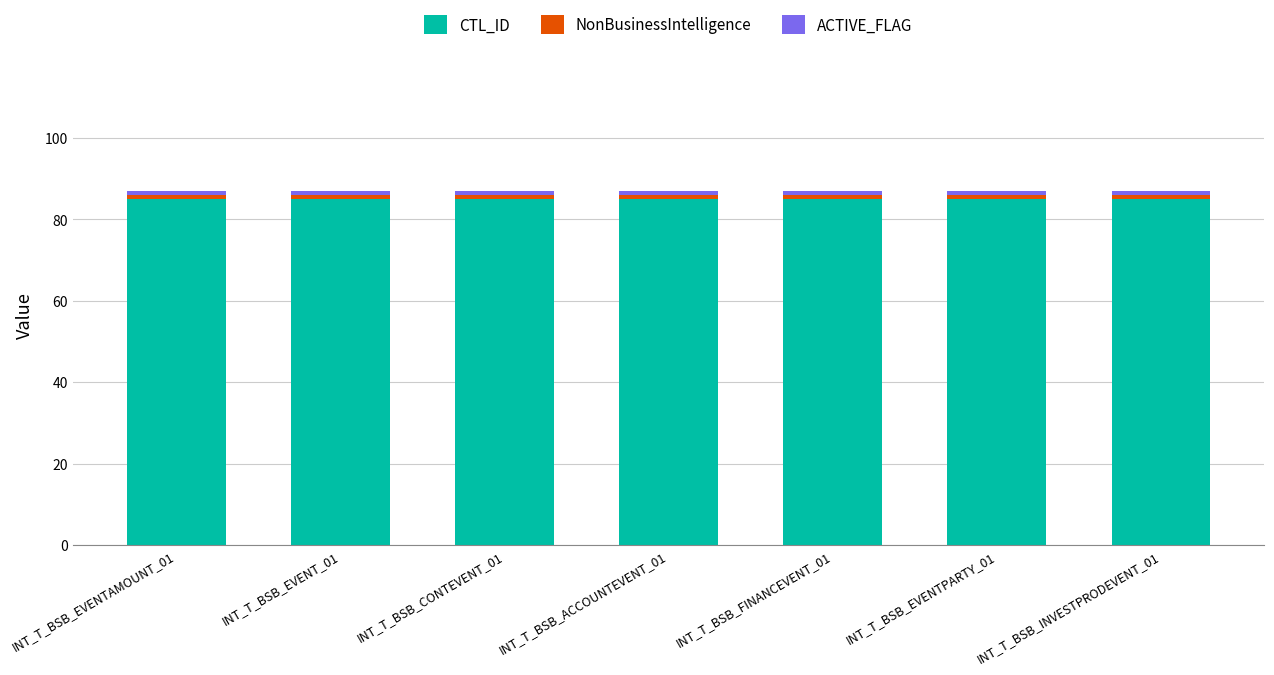

What is the sum of all CTL_ID values?

595